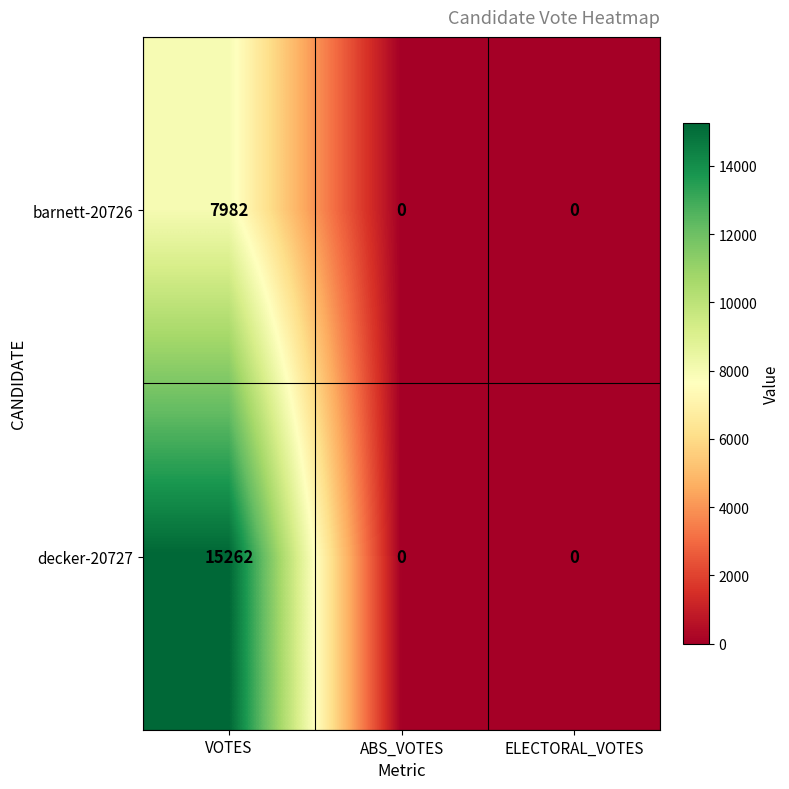

How many barnett-20726 values are between 0 and 7982?

3